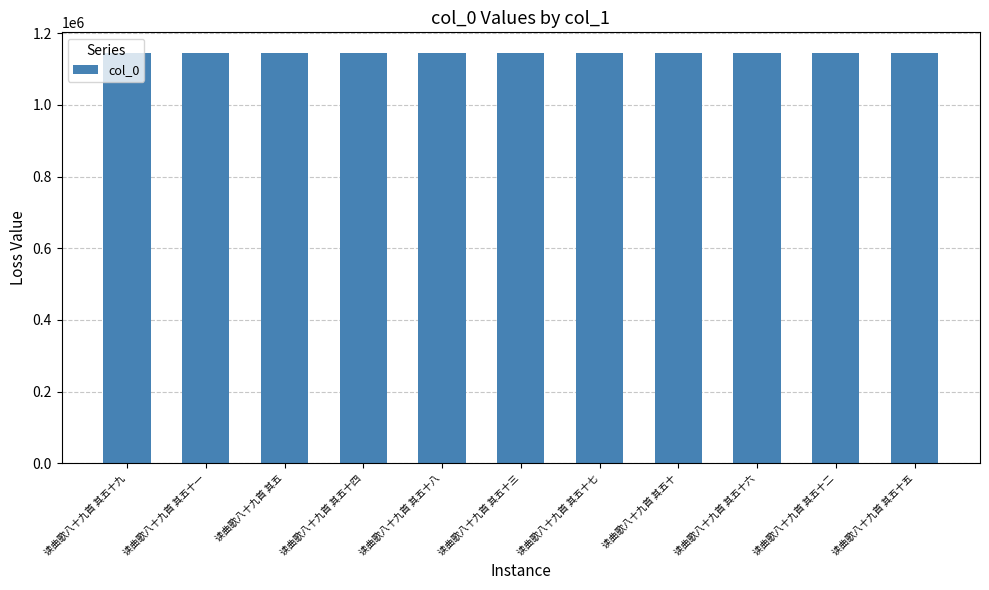

Is it true that the value at 读曲歌八十九首 其五十九 is 435855?

False